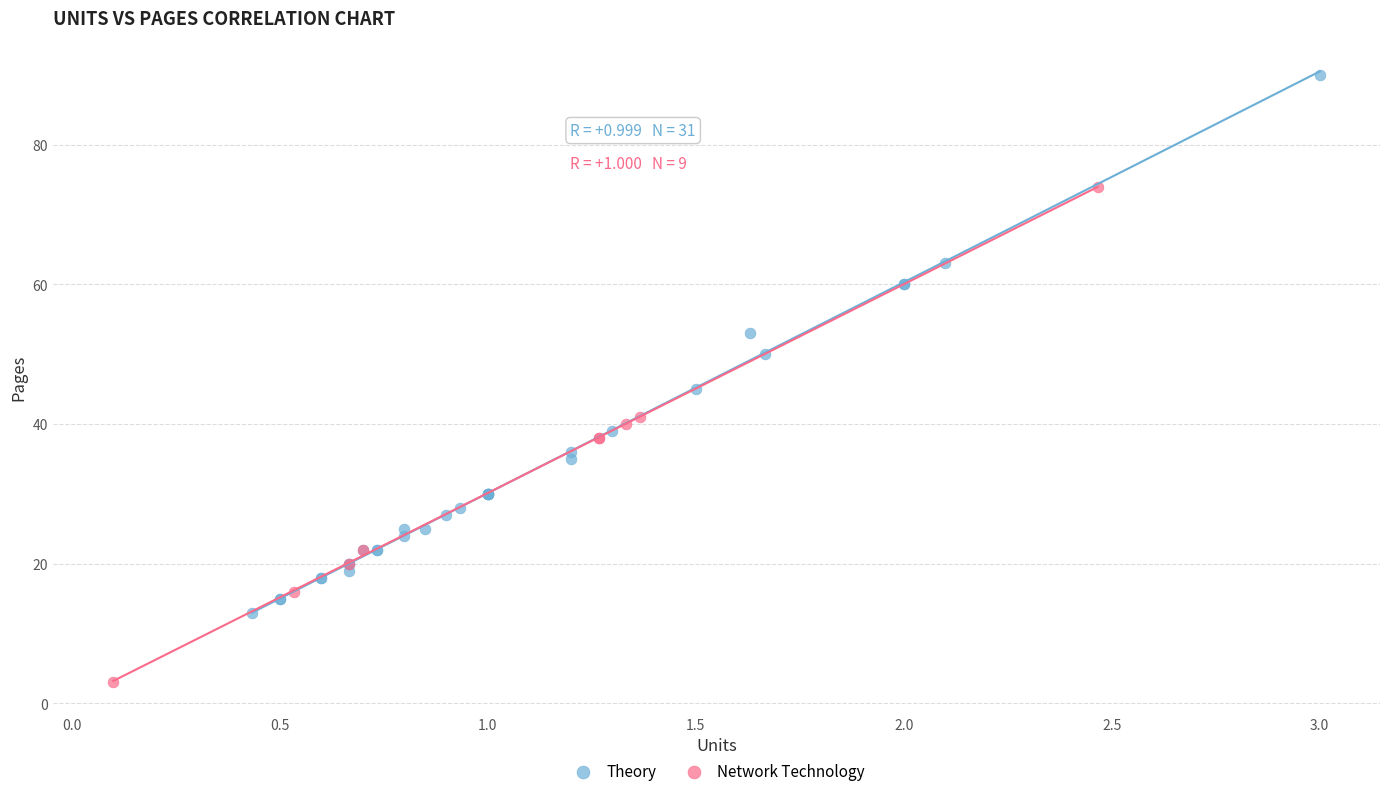

What are all the series names shown in the legend?

Theory, Network Technology